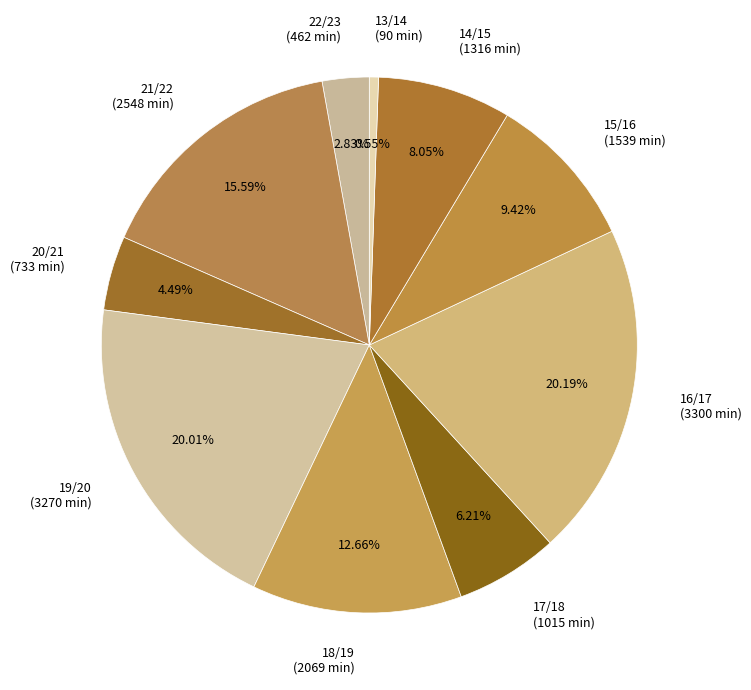

Which has a higher value, 14/15 (1316 min) or 21/22 (2548 min)?

21/22 (2548 min)